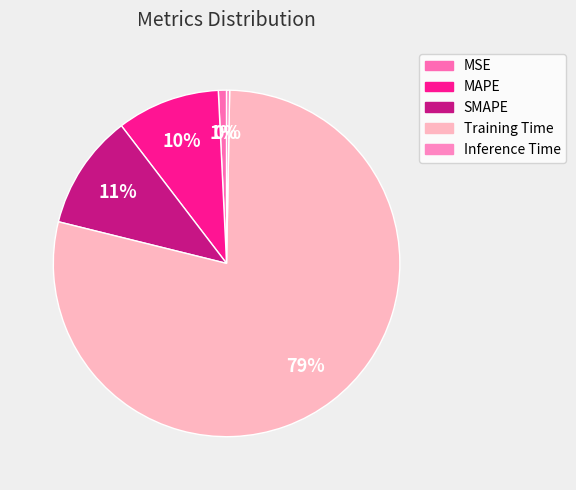

True or false: Training Time accounts for 79% of the total.

True